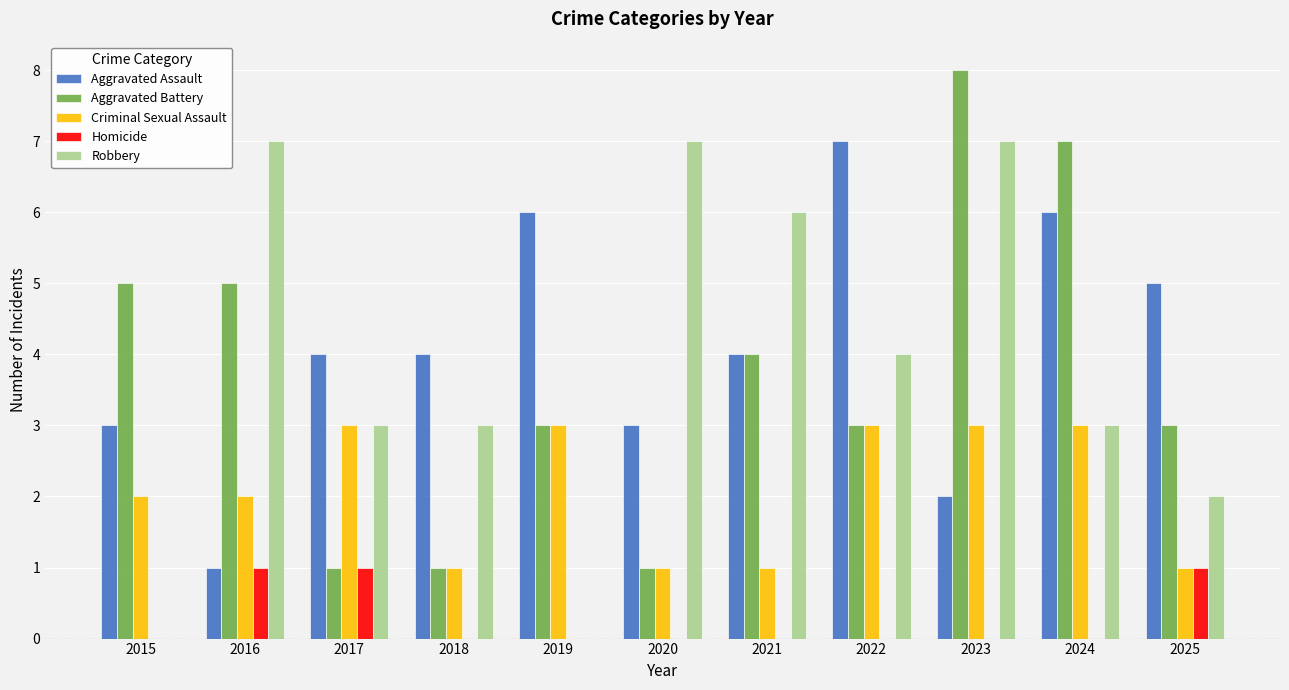

What is the difference between the Homicide values at 2024 and 2016?

1